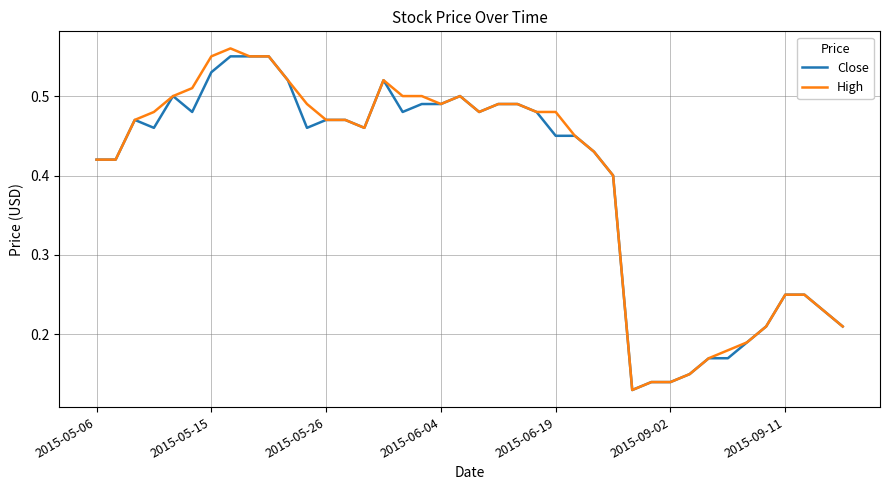

Does the chart have visible grid lines?

Yes